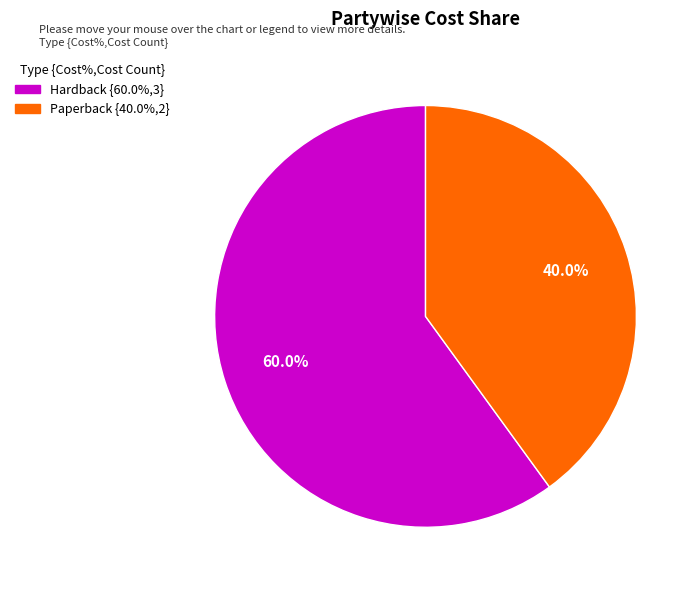

To the nearest percent, what portion does Hardback represent?

60%